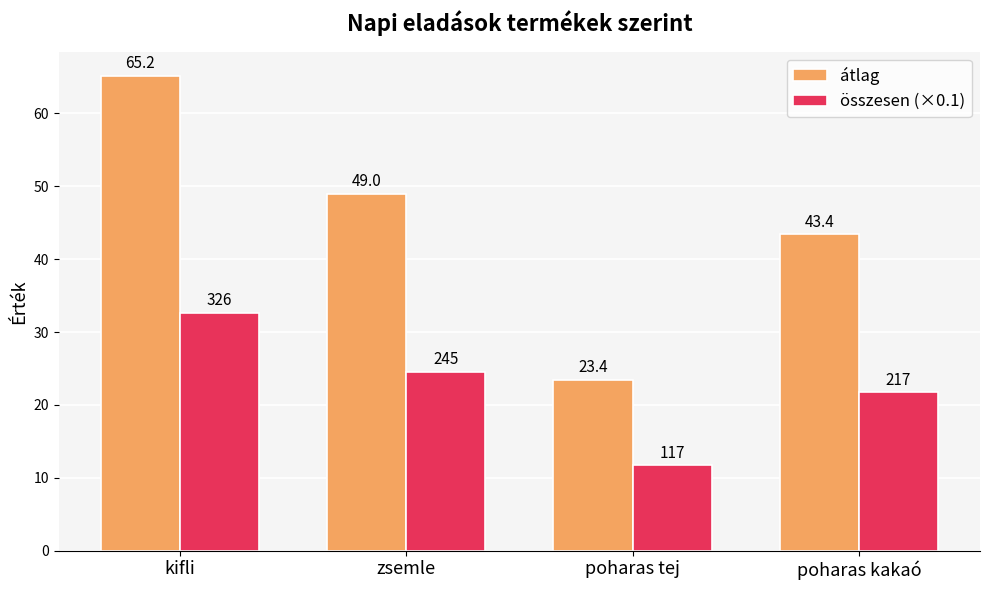

Which series has the widest spread of values?

átlag